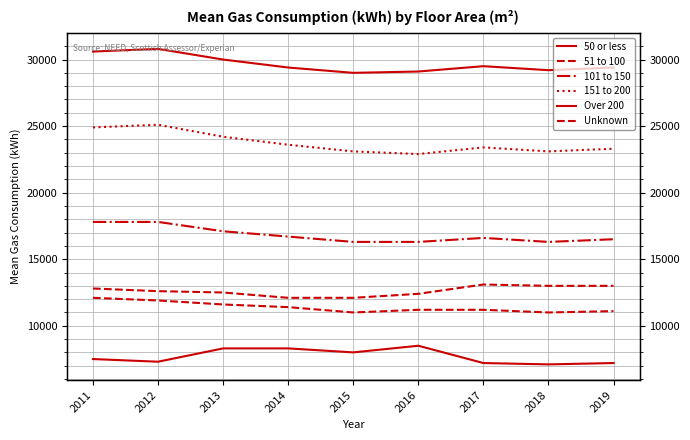

How many lines are shown in the chart?

6